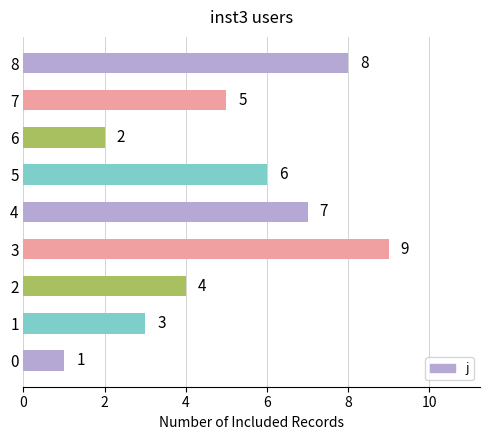

How many values are below 5?

4